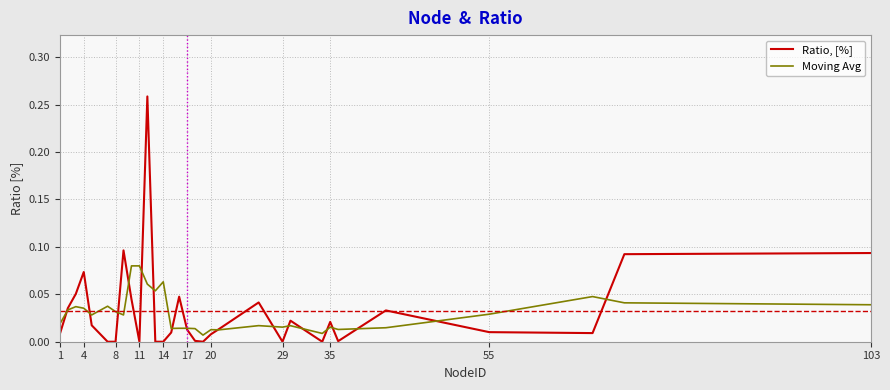

List the series in order of their overall mean, lowest first.

Moving Avg, Ratio, [%]